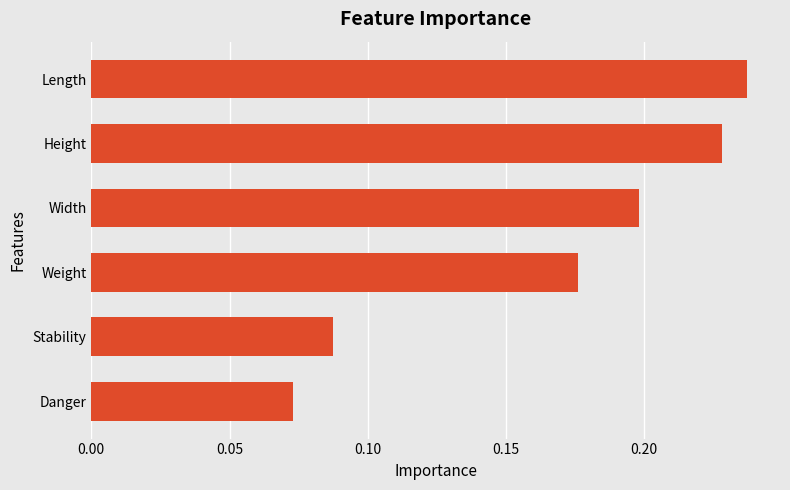

Is it true that the value at Width is 0.3?

False